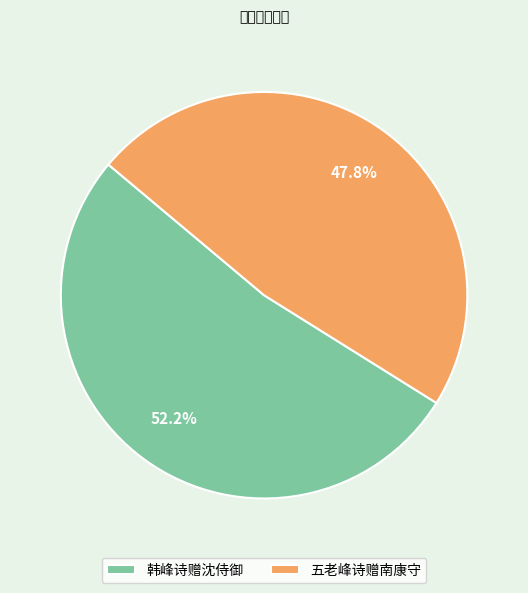

Does 五老峰诗赠南康守 account for over 50% of the chart?

No